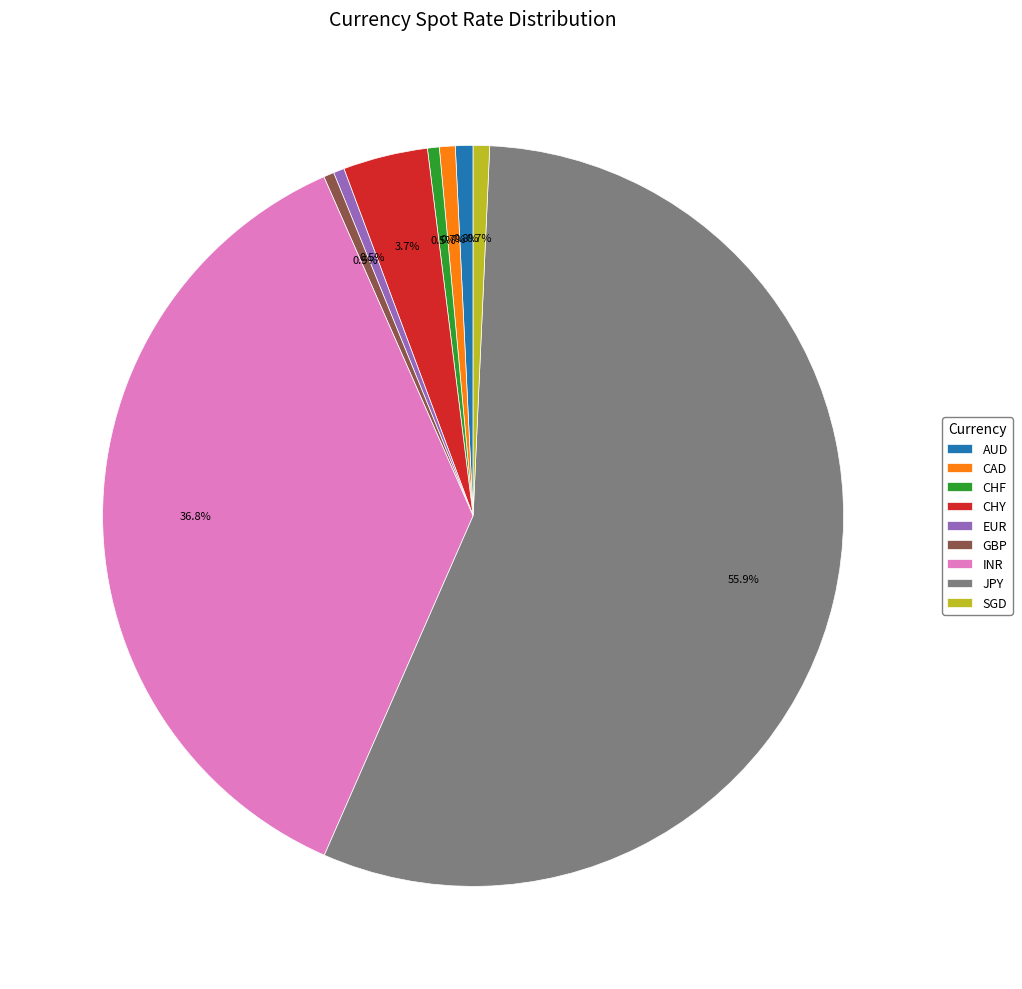

What is the largest slice in the pie chart?

JPY